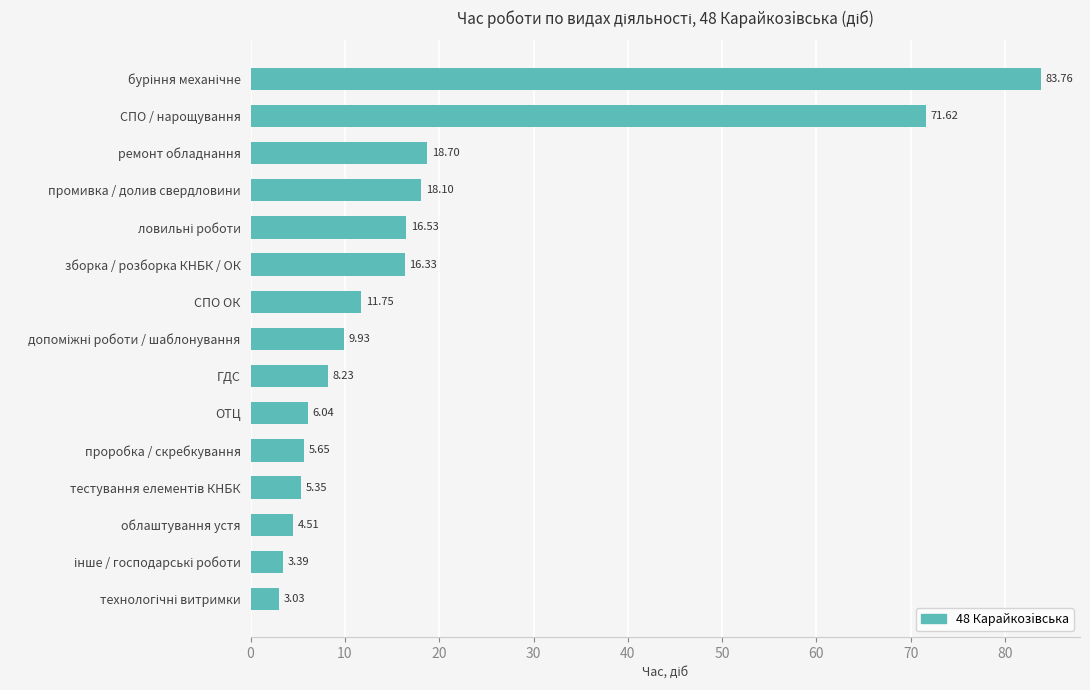

What is the difference between the second highest and second lowest values?

68.2